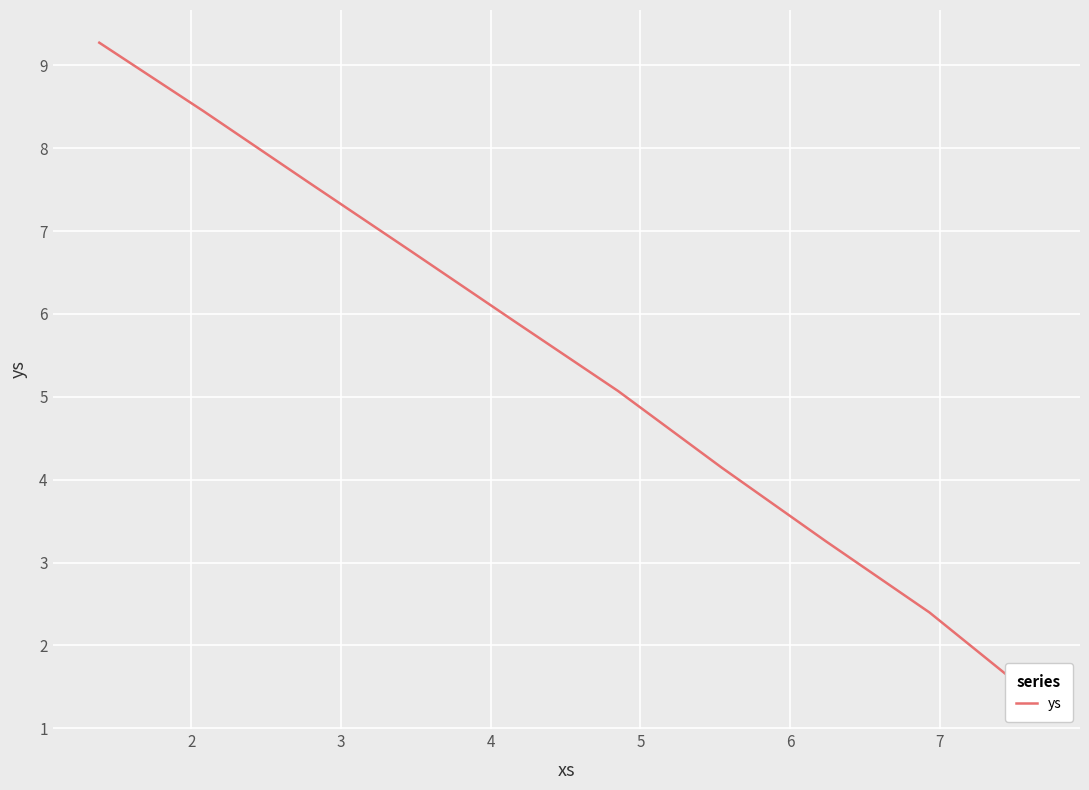

What is the smallest value displayed?

1.4